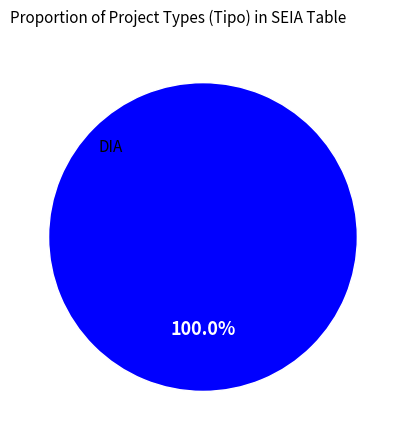

Is there any slice that represents more than half of the pie?

Yes